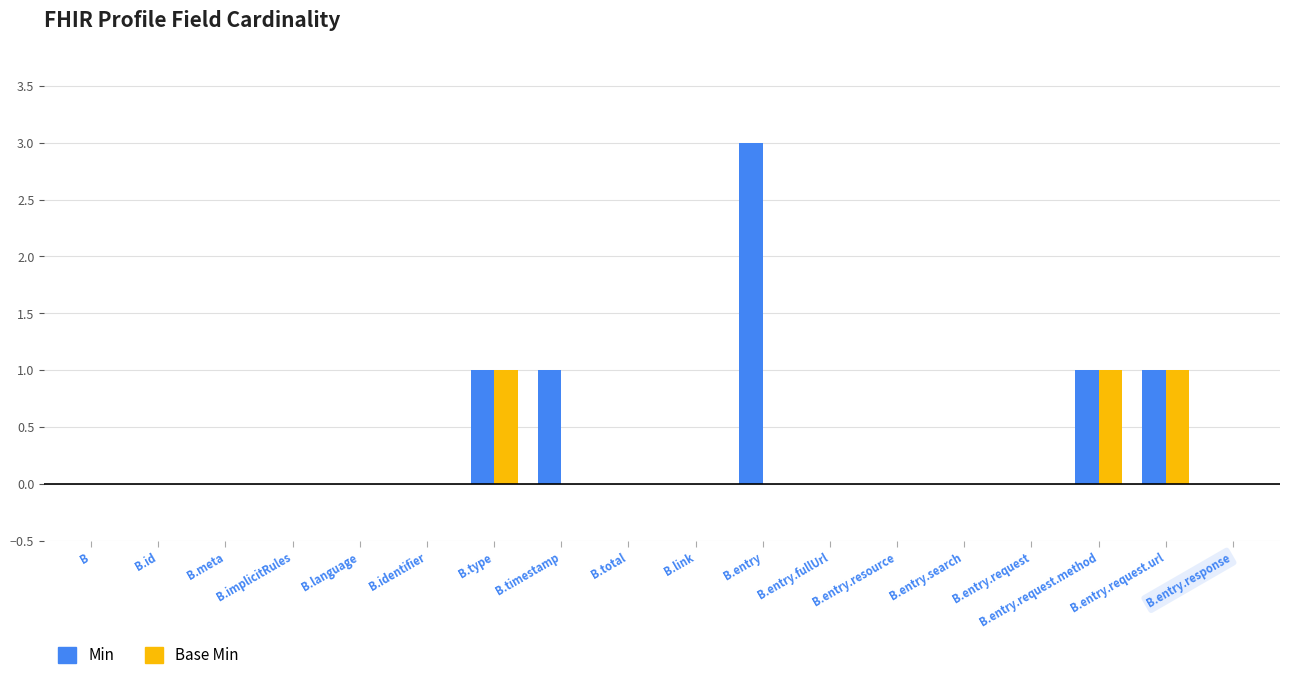

How many groups of bars are there?

18